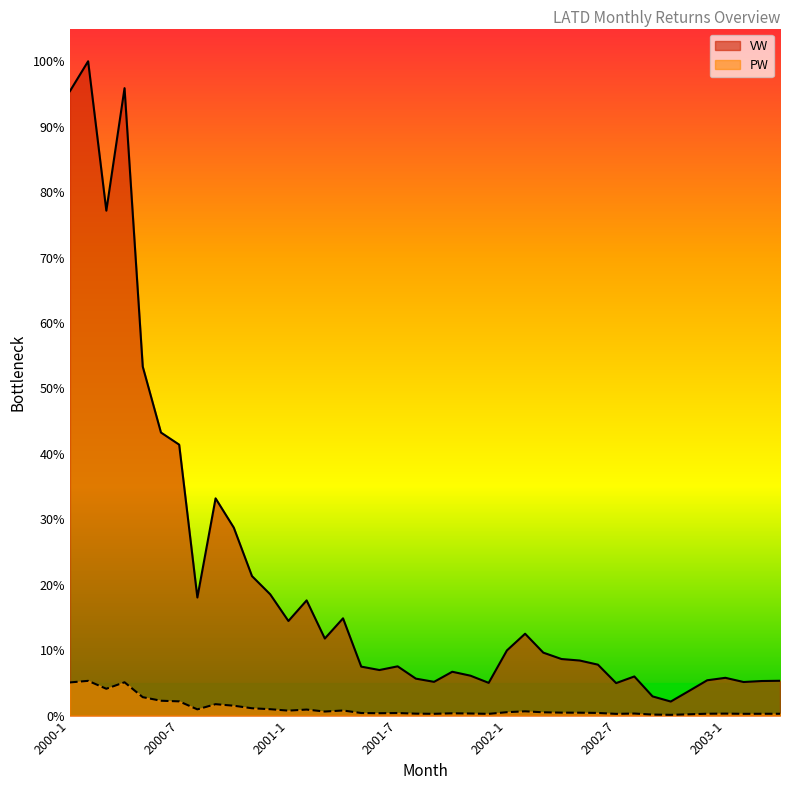

Which series changed the most between 2000-8 and 2001-2?

VW